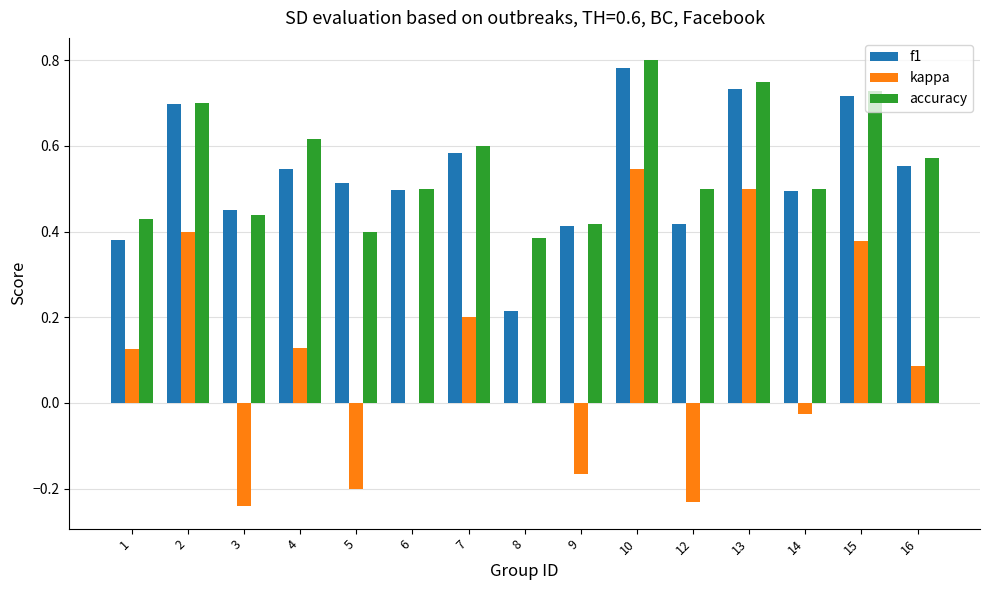

Which category has the highest value across all series?

10